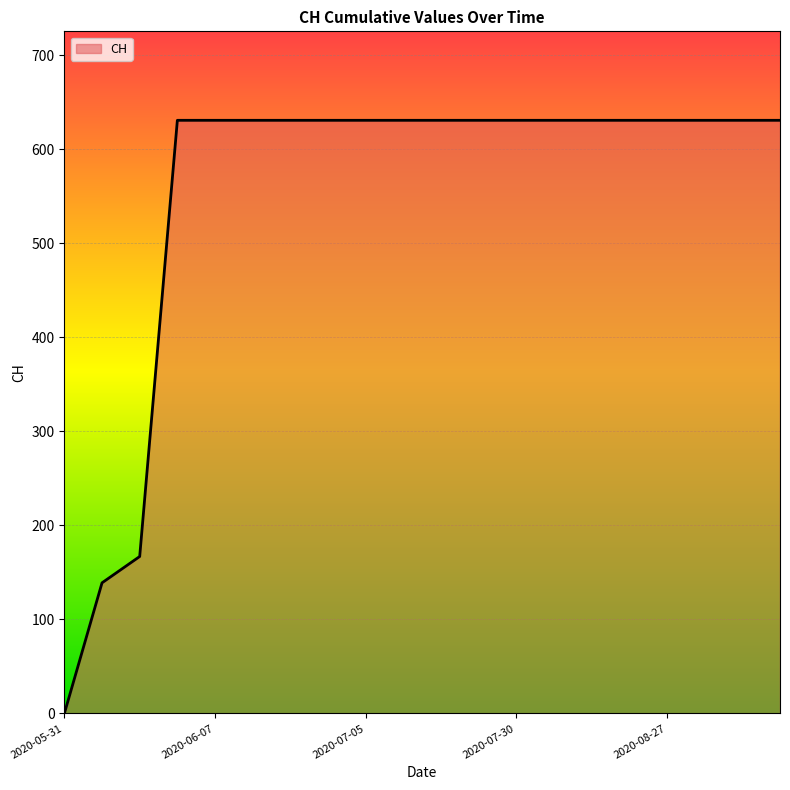

What position from the right is 2020-06-02?

18